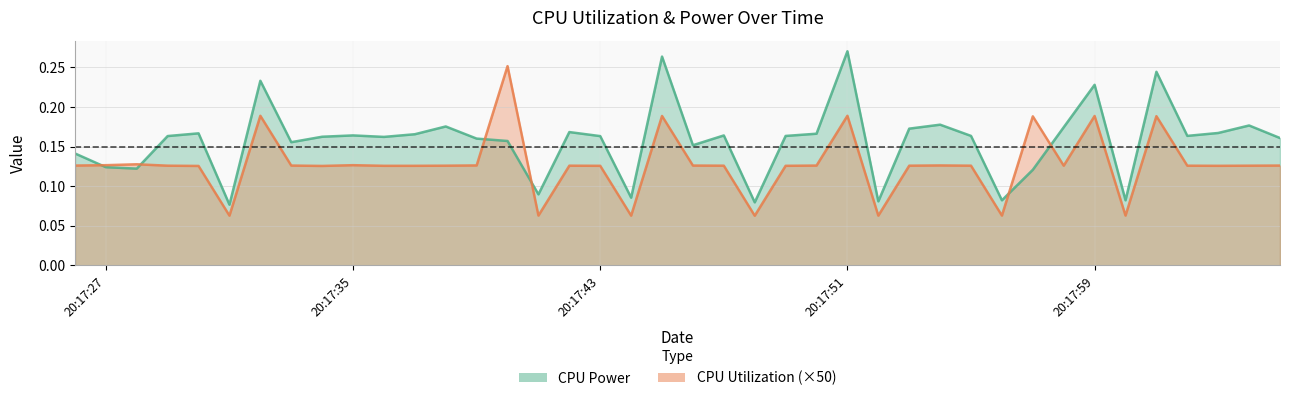

Does the chart have visible grid lines?

Yes